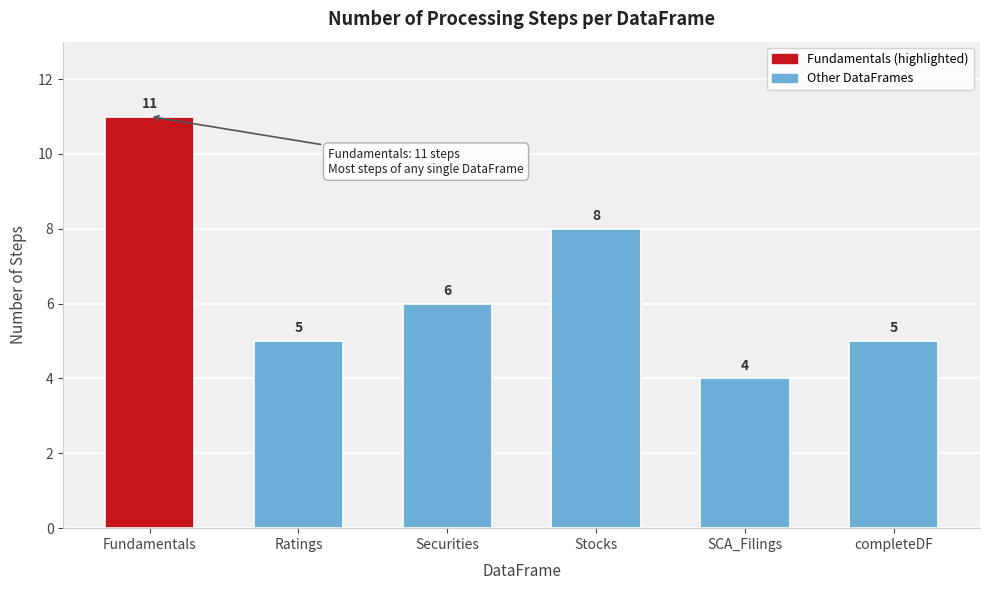

Reading left to right, list all the values displayed in this chart.

11	5	6	8	4	5